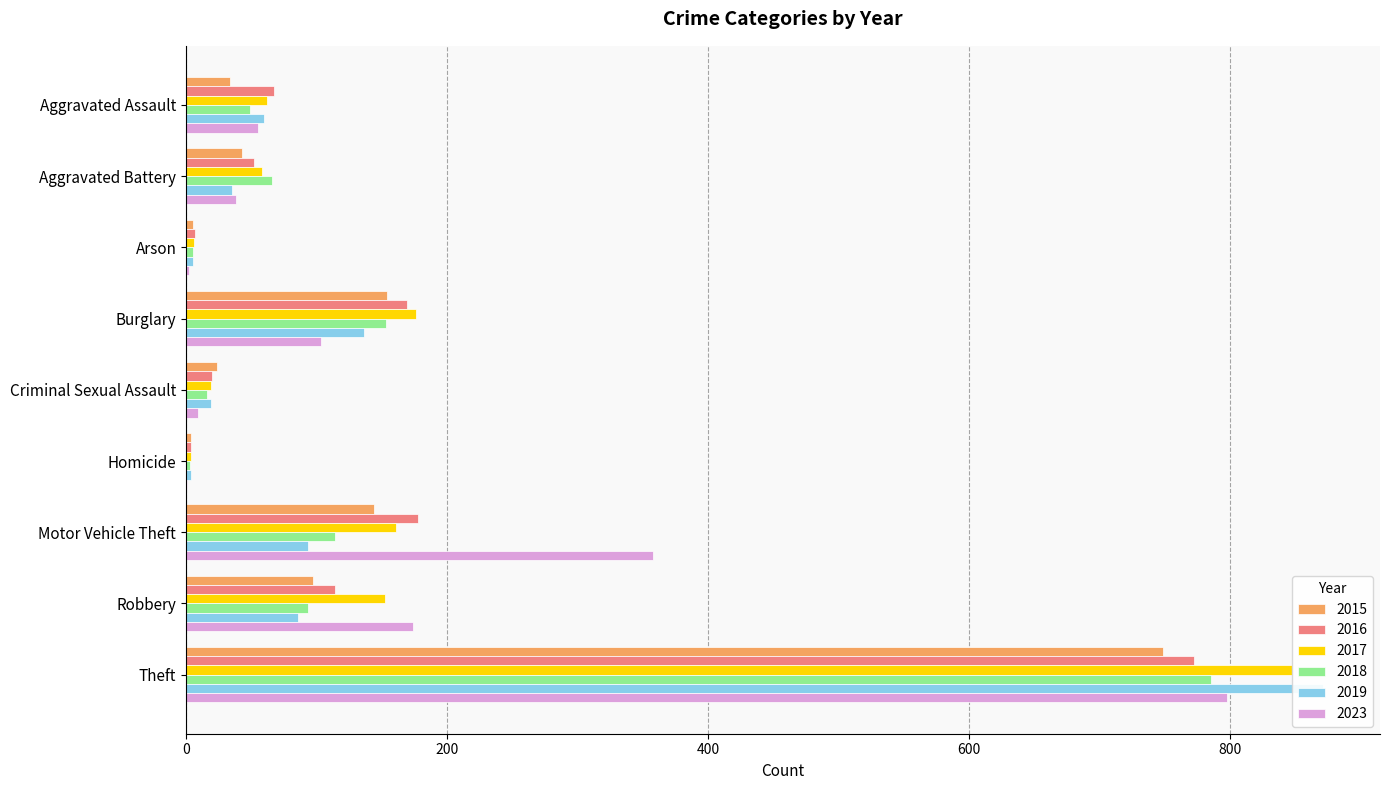

At which label does 2019 reach its minimum?

Homicide